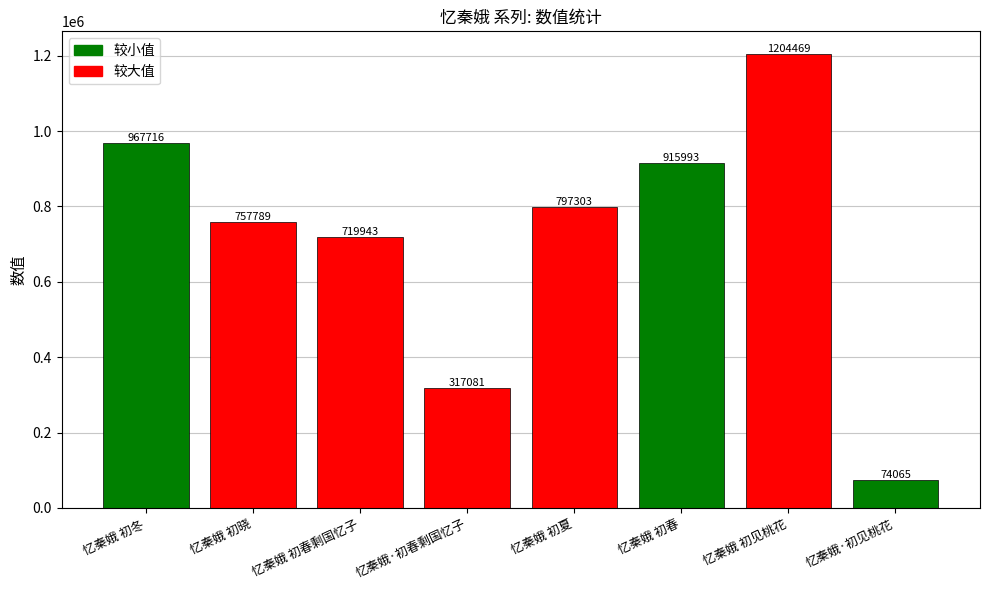

Does the chart contain any negative values?

No